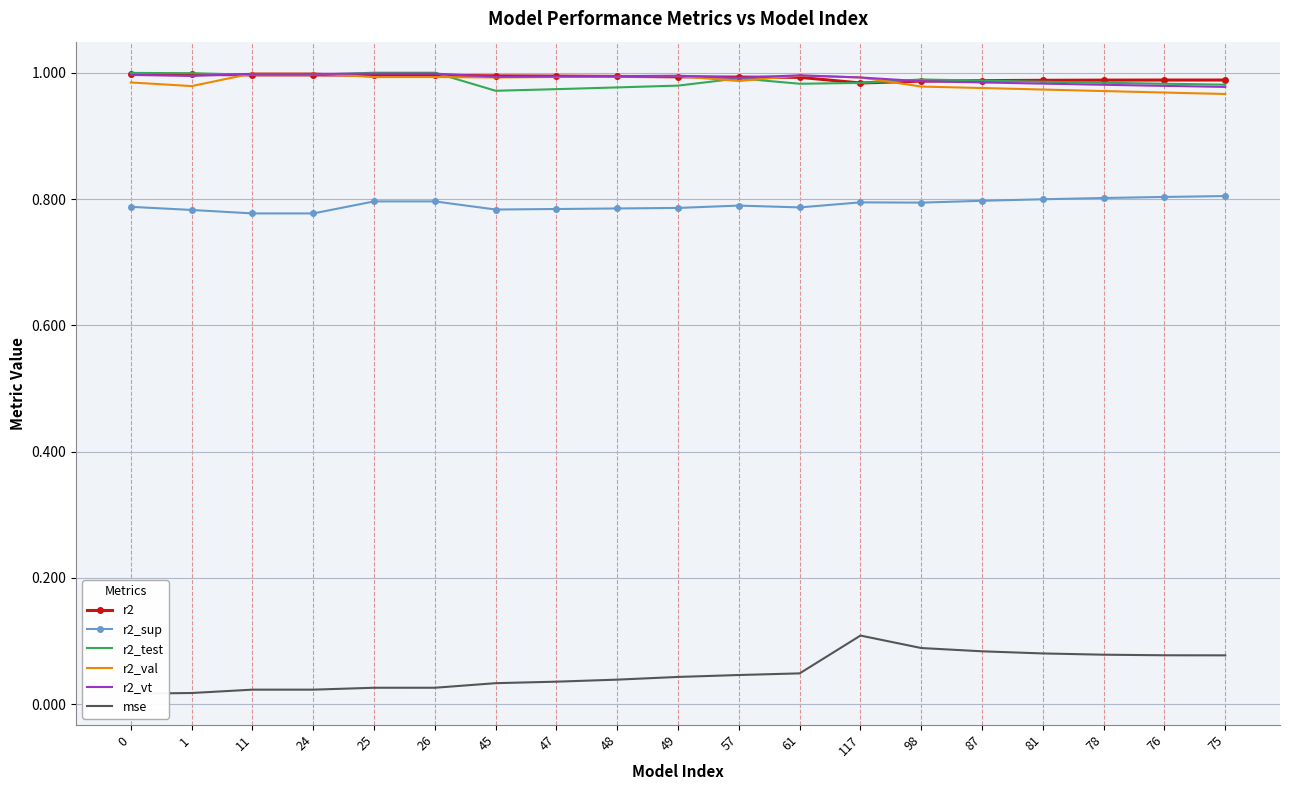

What are all the series names shown in the legend?

r2, r2_sup, r2_test, r2_val, r2_vt, mse